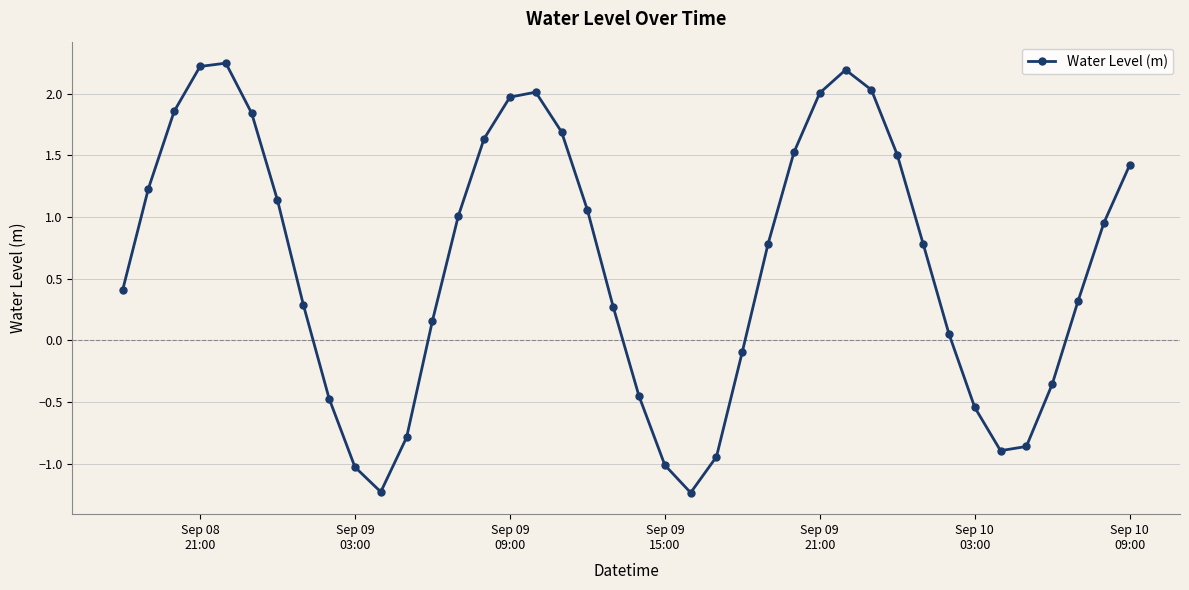

Is this an area chart (filled region under the line)?

No